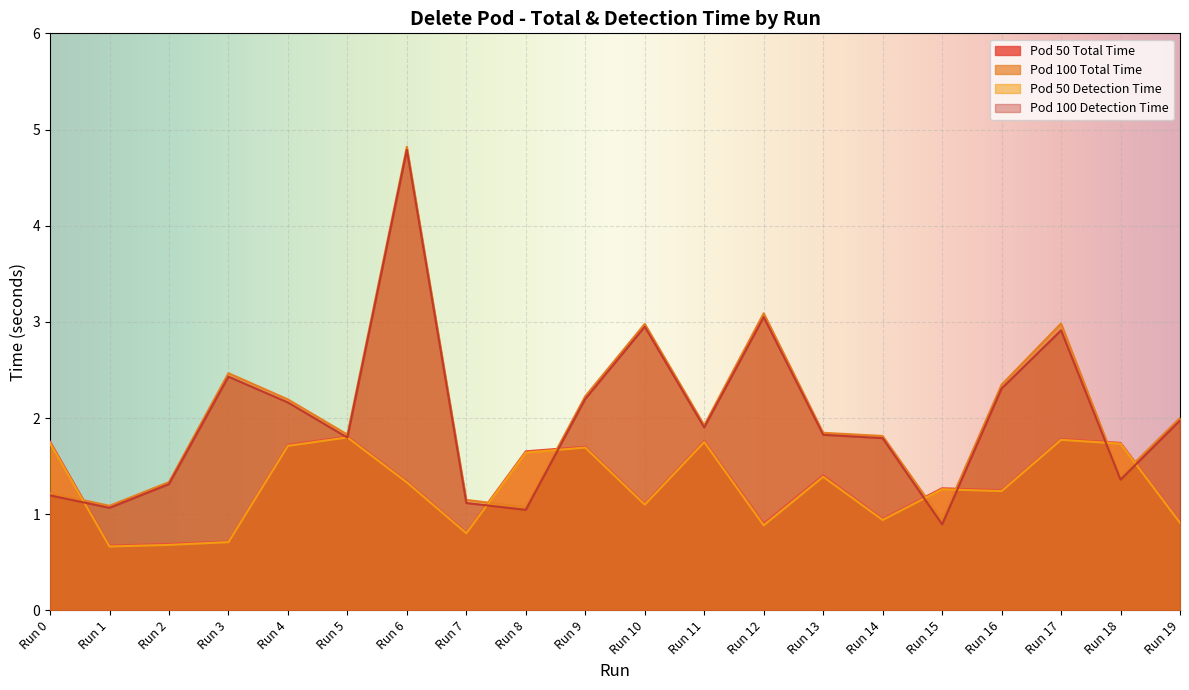

What is the minimum value for Pod 100 Detection Time?

0.9